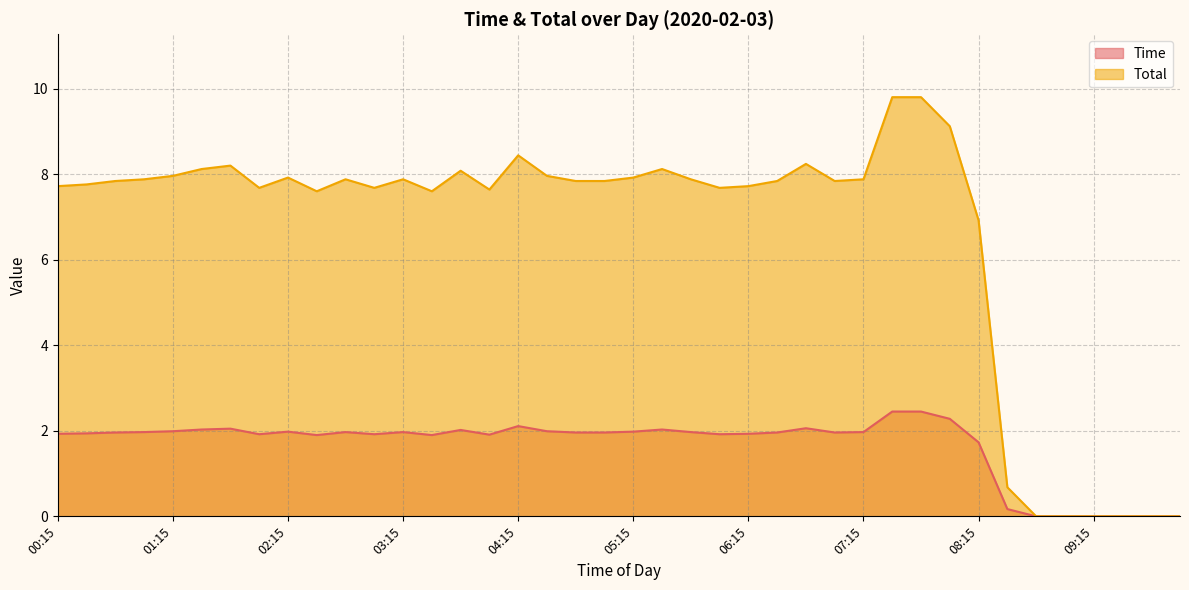

Which series has the largest range (max minus min)?

Total